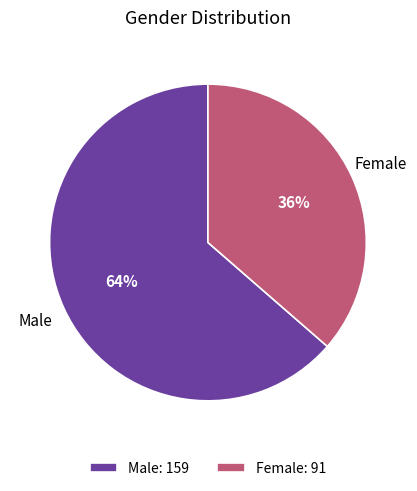

What is the majority slice?

Male